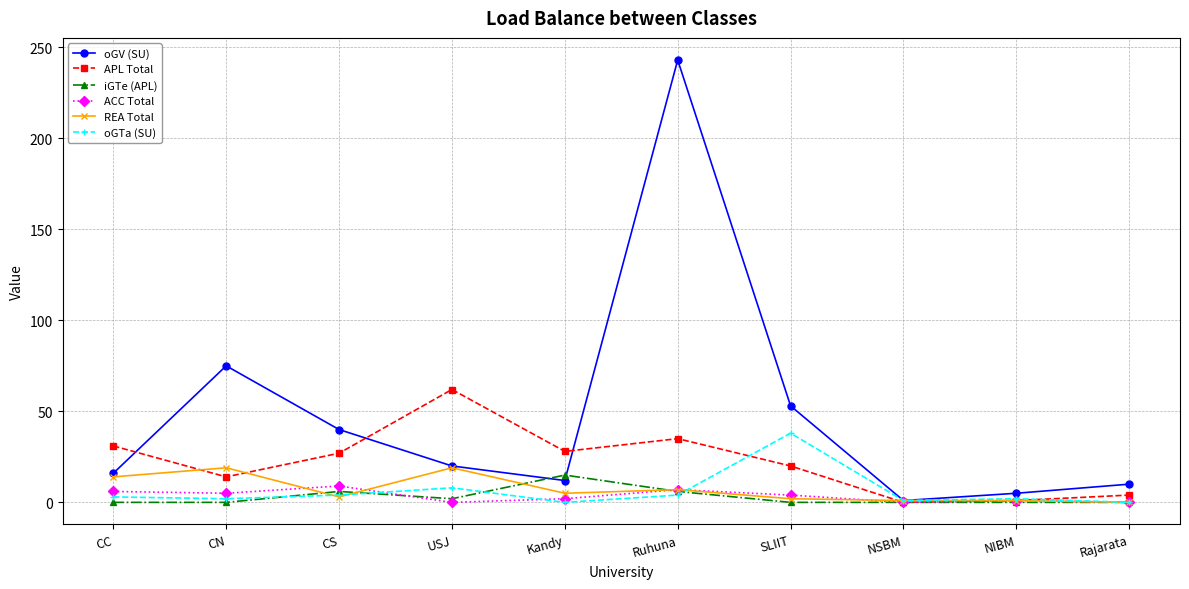

The iGTe (APL) series shows 0 at Rajarata. True or false?

True